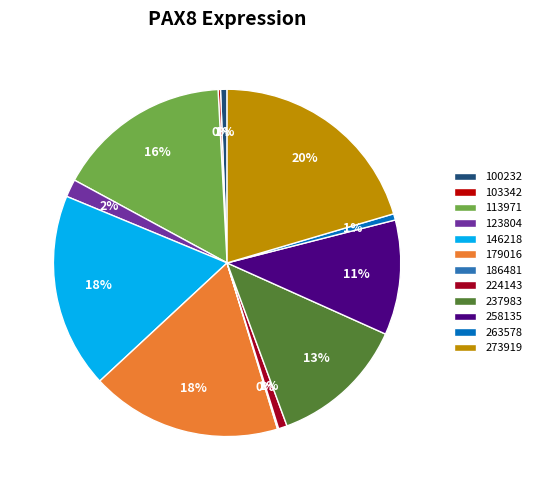

Which category has the biggest portion of the pie?

273919